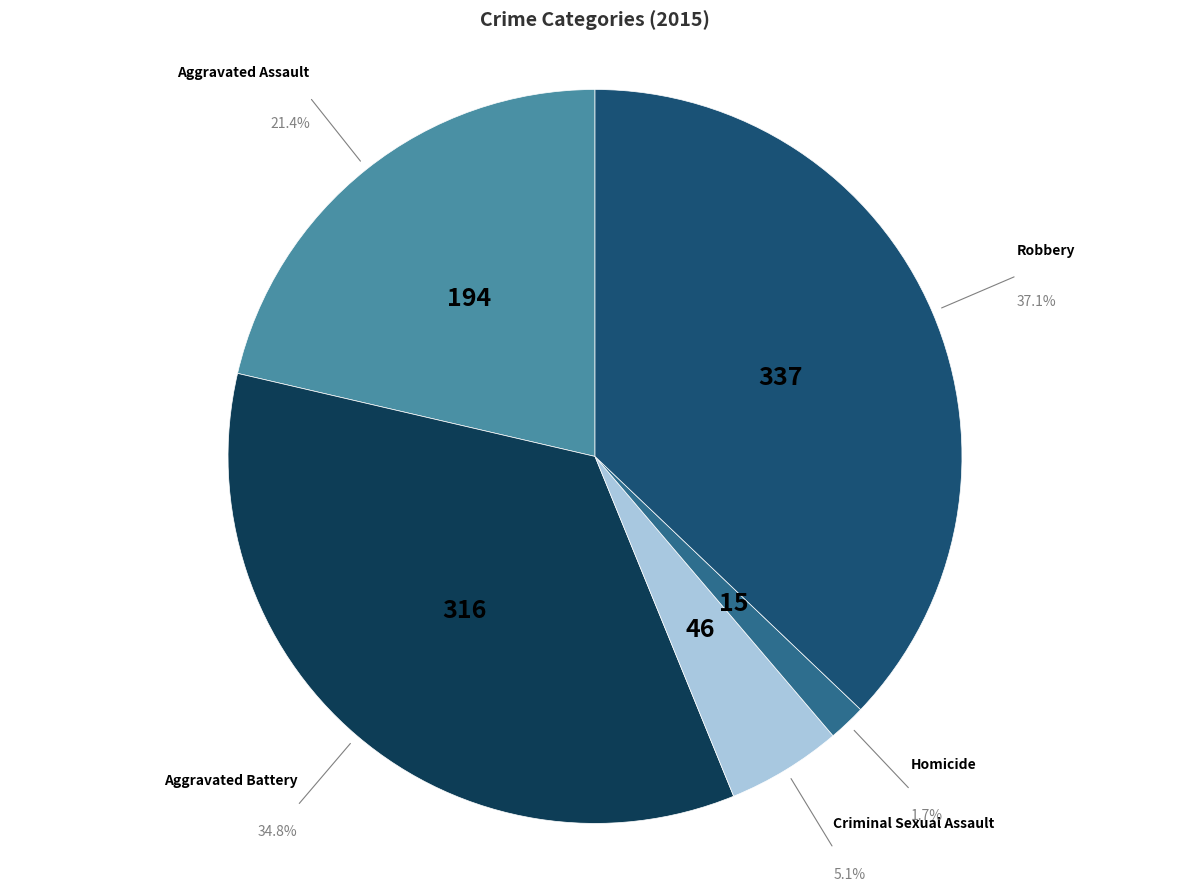

To the nearest percent, what is the combined percentage of Aggravated Assault and Criminal Sexual Assault?

26%